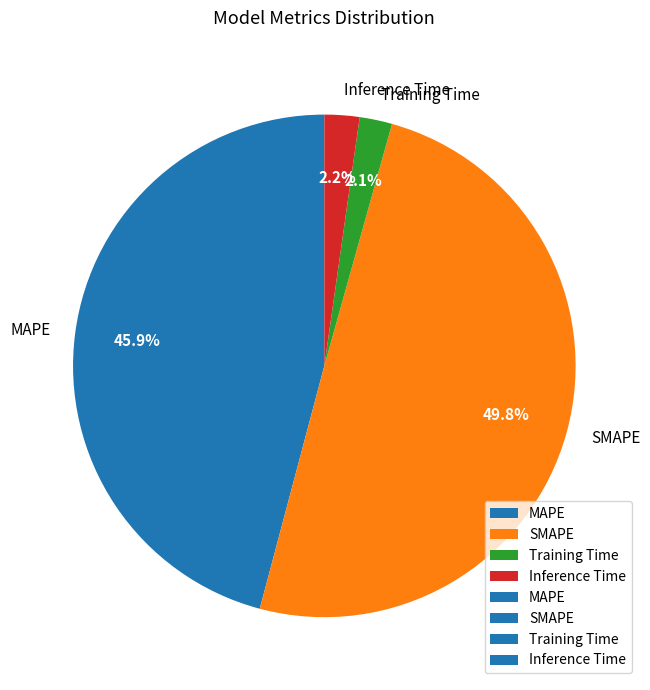

Which category has the biggest portion of the pie?

SMAPE